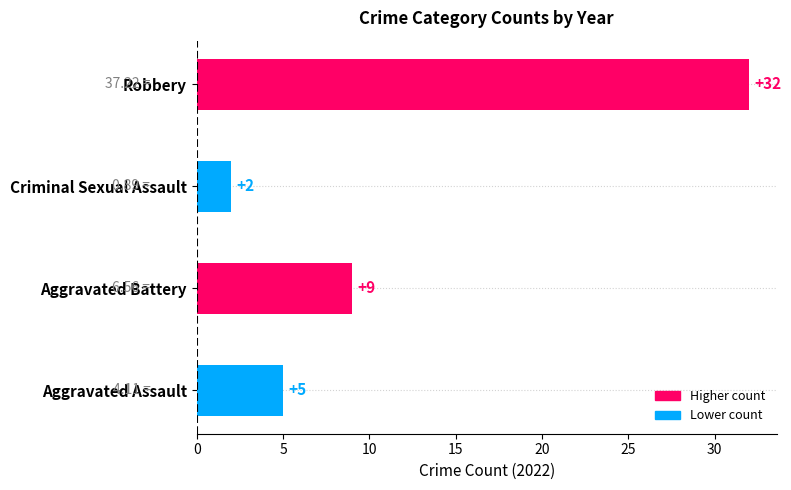

What is the sum of the values at Criminal Sexual Assault and Aggravated Battery?

11